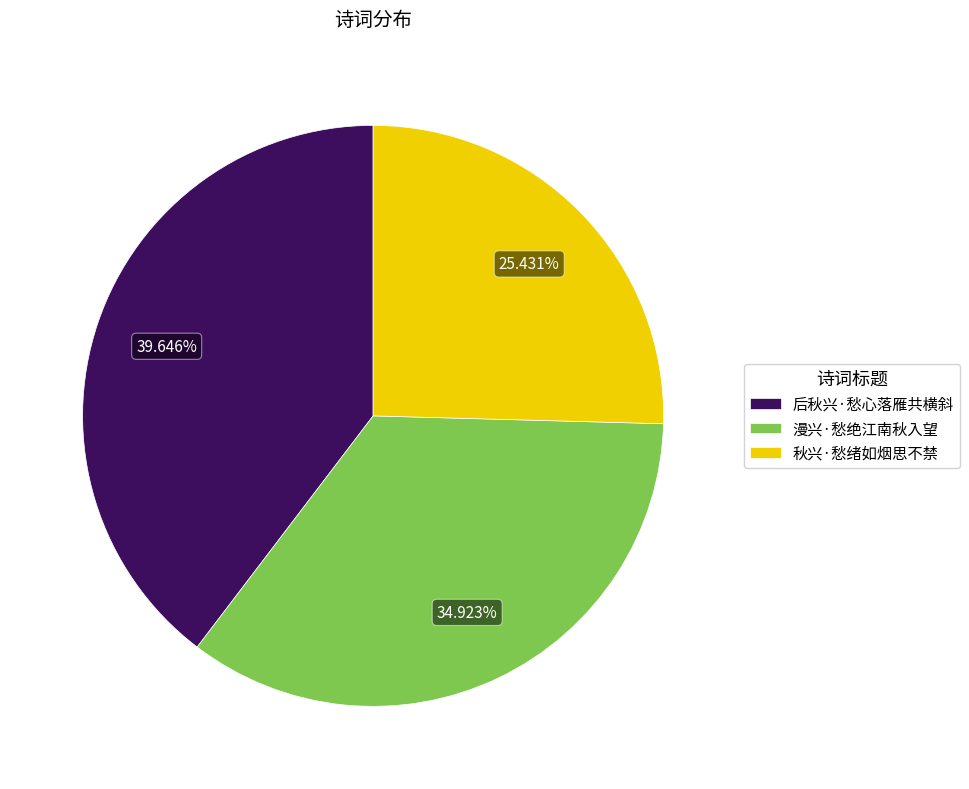

Is it true that 后秋兴·愁心落雁共横斜 is 48% of the pie?

False